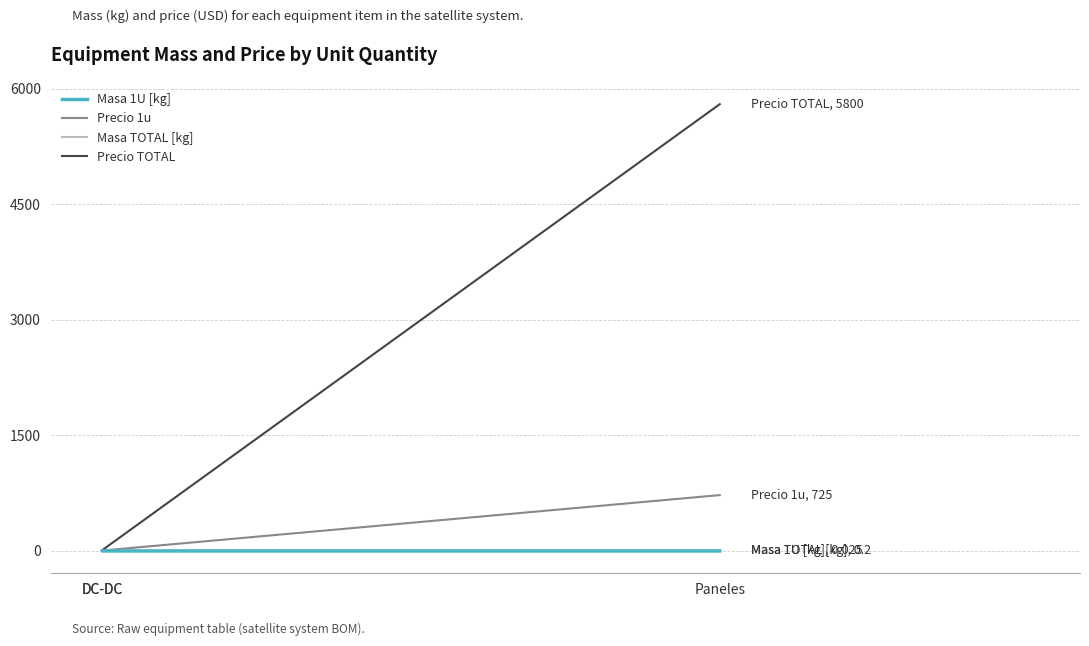

Rank the series at DC-DC from highest to lowest value.

Precio TOTAL, Precio 1u, Masa TOTAL [kg], Masa 1U [kg]